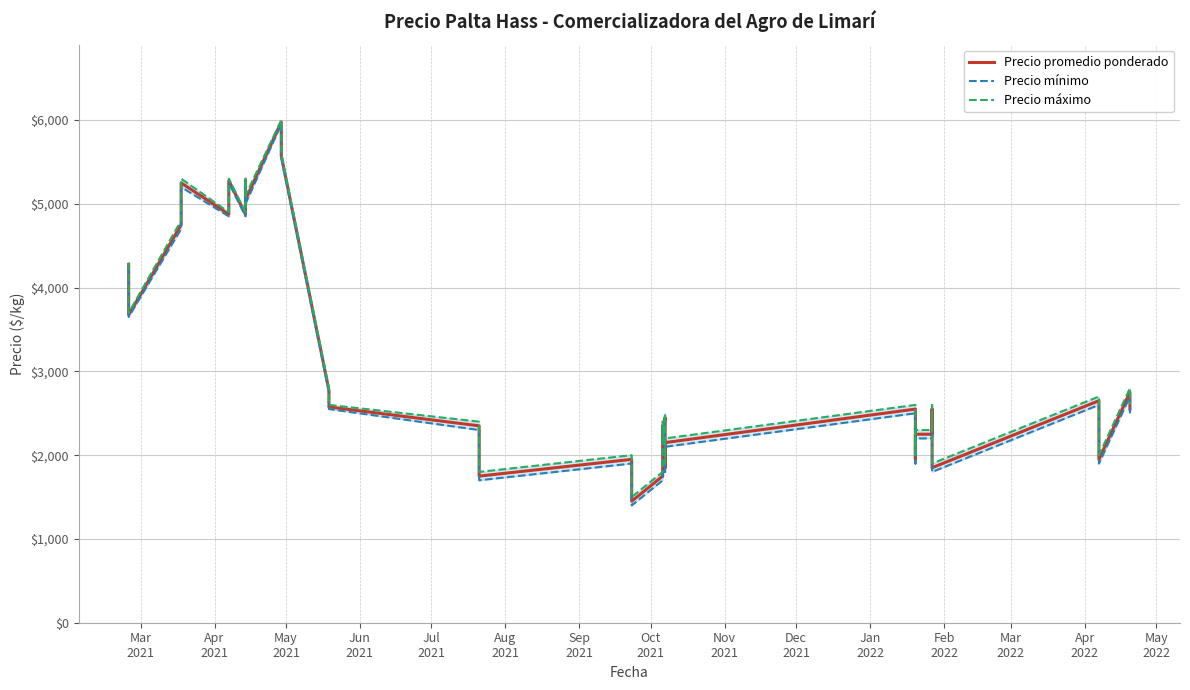

True or false: Precio máximo has a value of 3464 at Apr
2022.

False